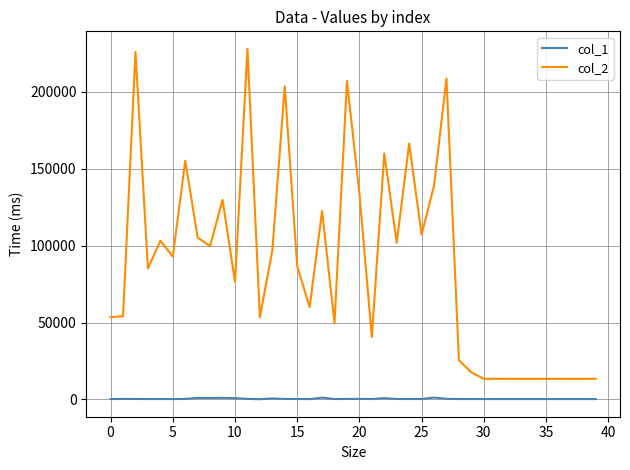

Rank the series by their average value, from lowest to highest.

col_1, col_2